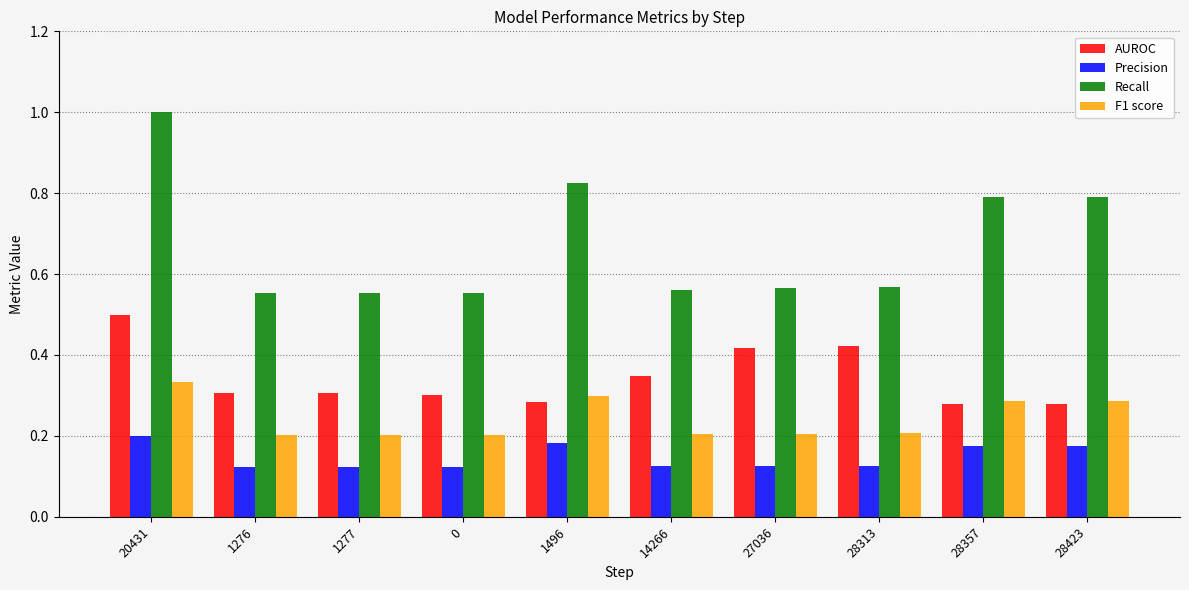

True or false: Precision has a value of 0.0 at 1276.

False